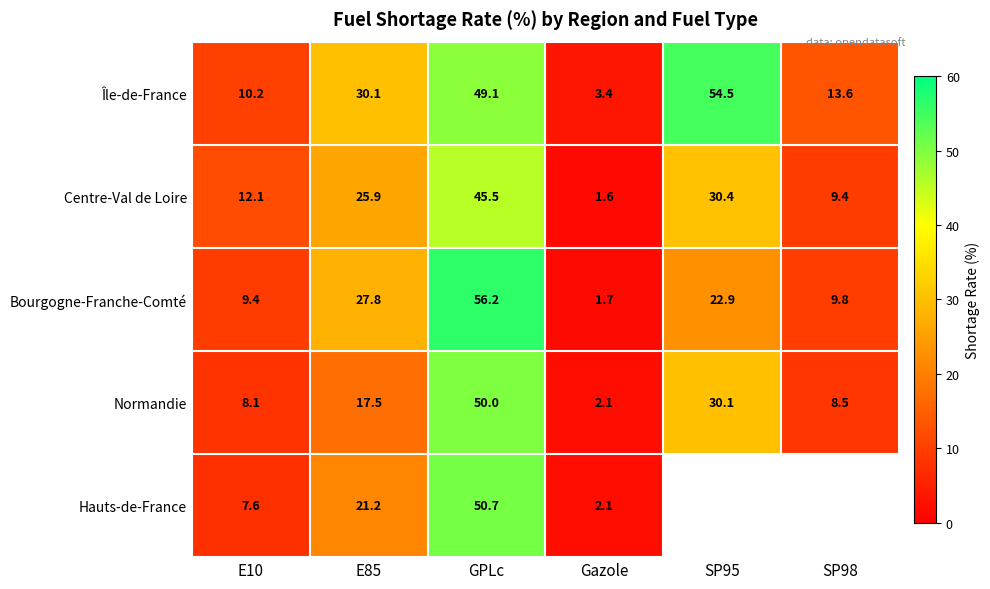

At GPLc, list the series in order from smallest to largest.

Centre-Val de Loire, Île-de-France, Normandie, Hauts-de-France, Bourgogne-Franche-Comté